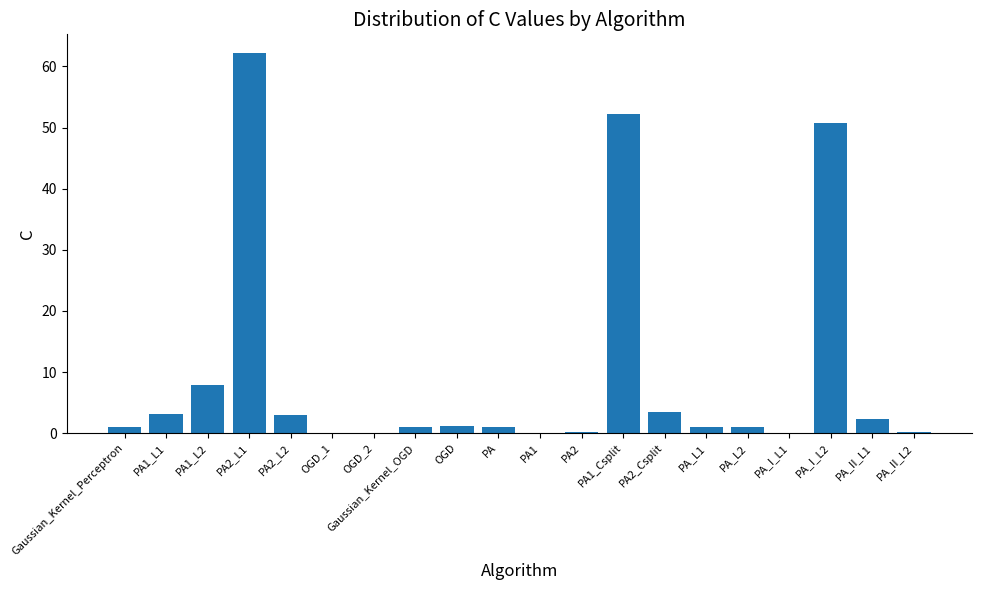

The chart shows a value of 13.9 at PA1_L2. True or false?

False